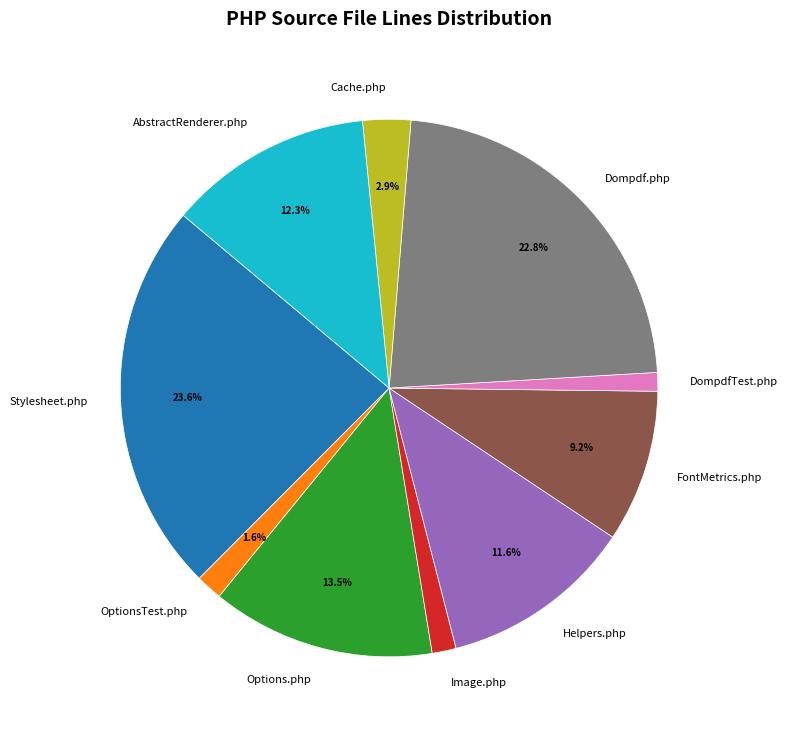

To the nearest percent, what is the difference between the Stylesheet.php and Cache.php slice percentages?

21%